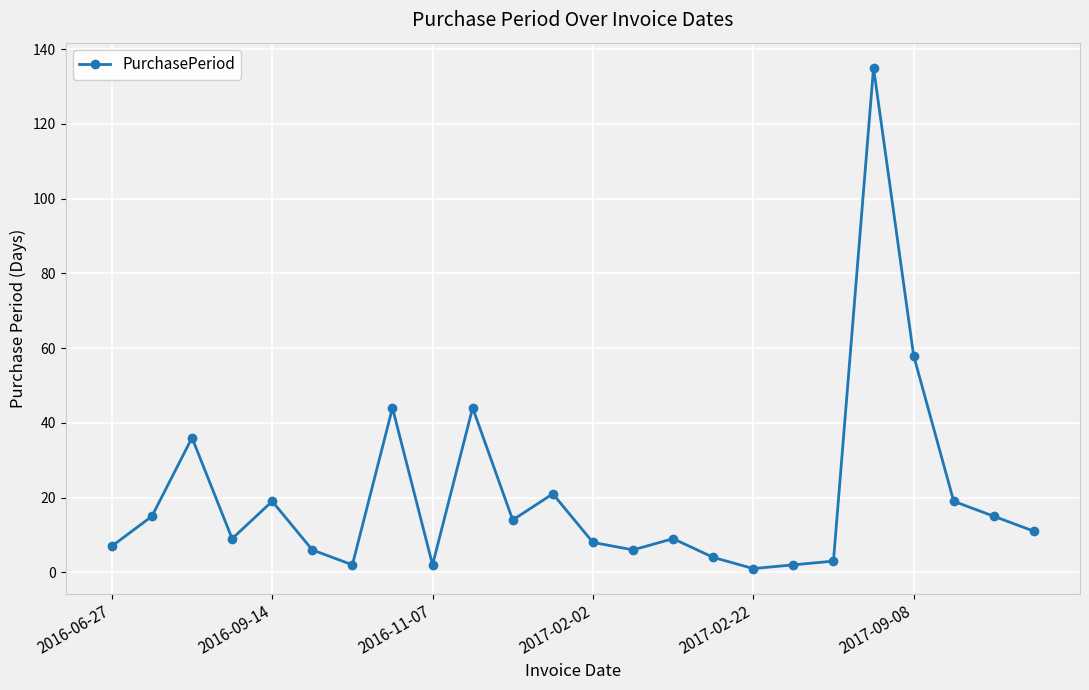

What is the difference between the second highest and minimum values?

57